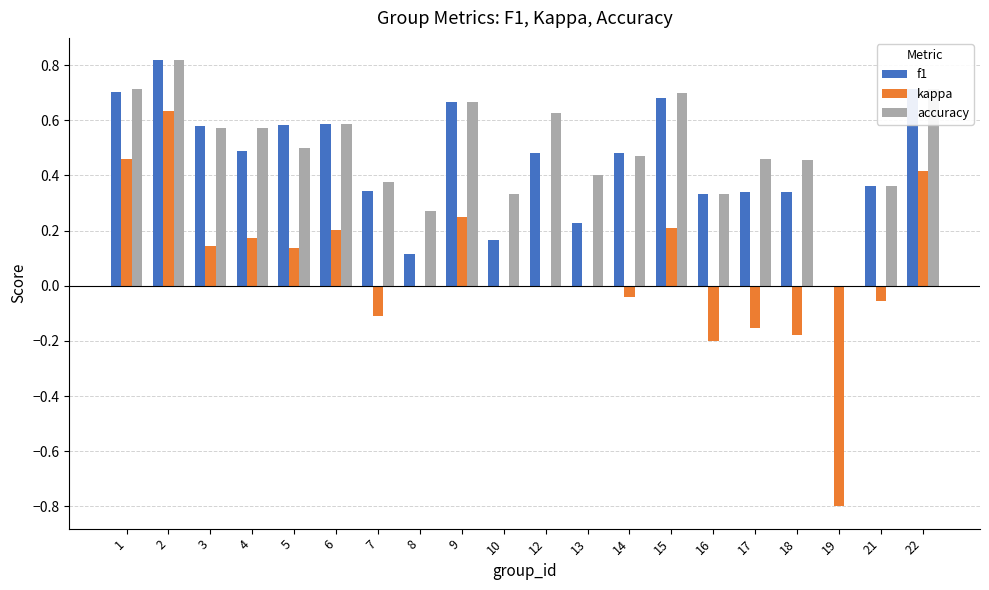

Are the bars horizontal?

No